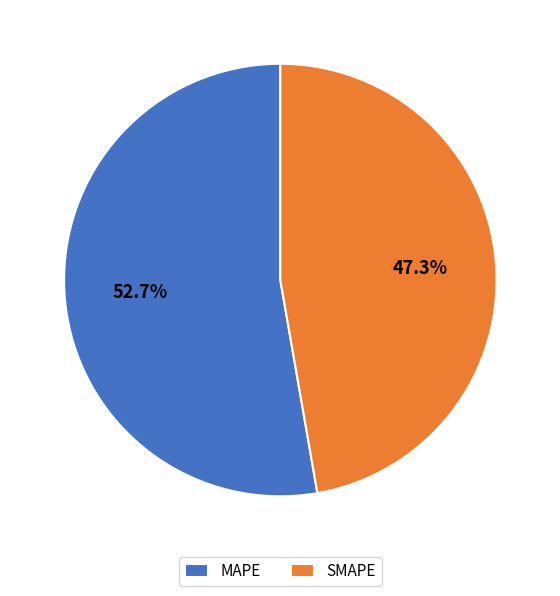

Combined, do SMAPE and MAPE account for over 50%?

Yes